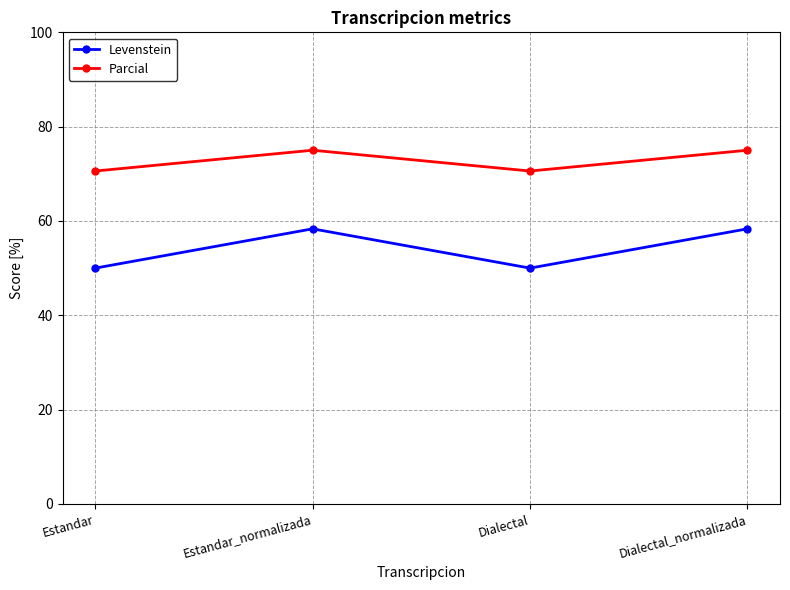

Is it true that Parcial equals 70.6 at Dialectal?

True